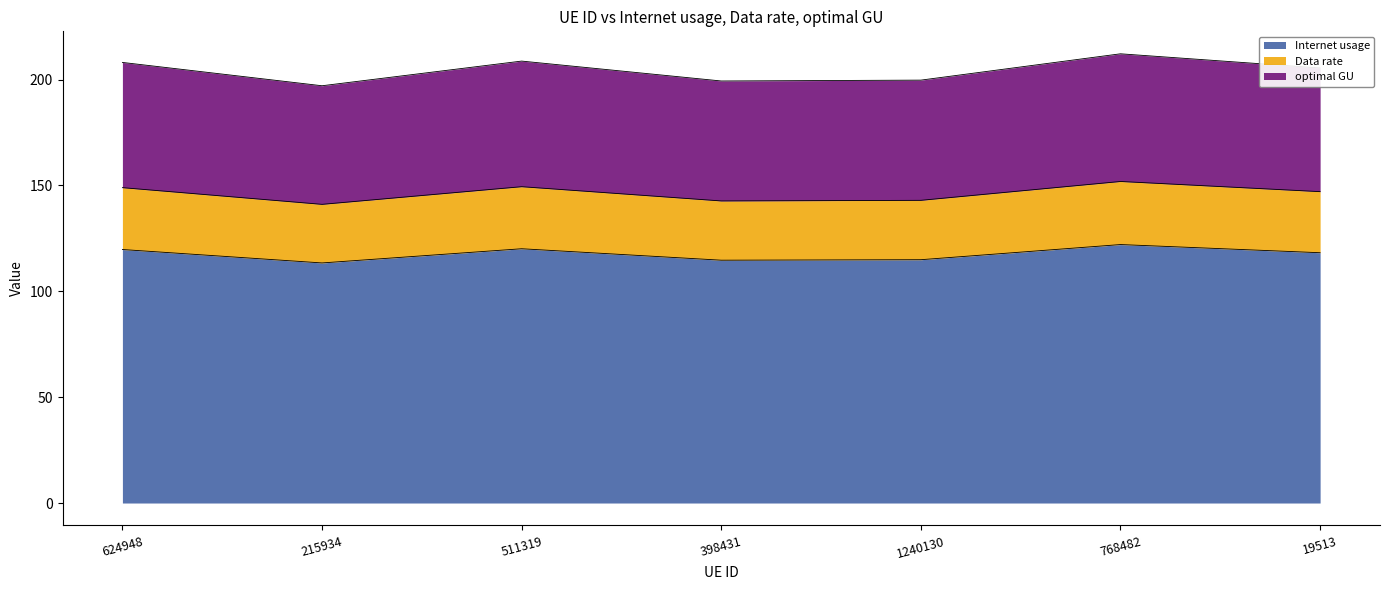

True or false: Data rate and optimal GU cross at least once.

False